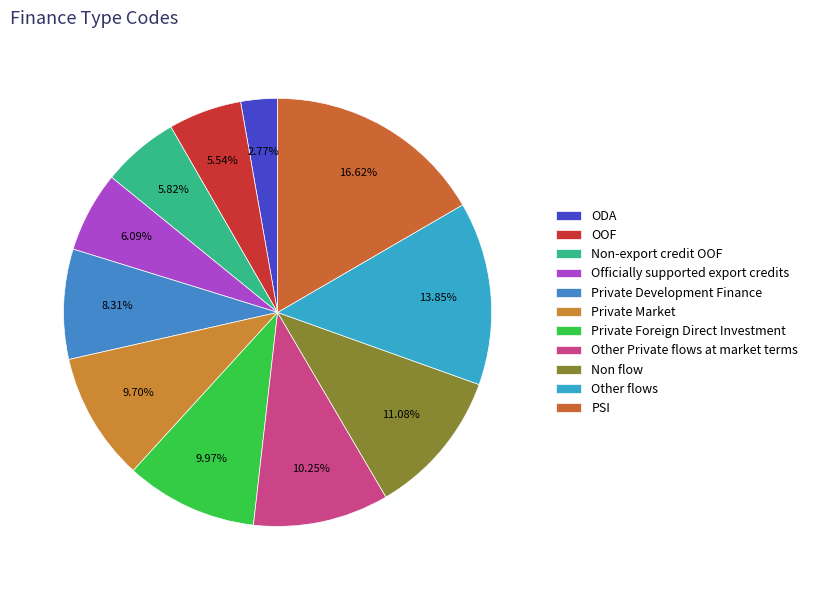

What is the largest slice in the pie chart?

PSI